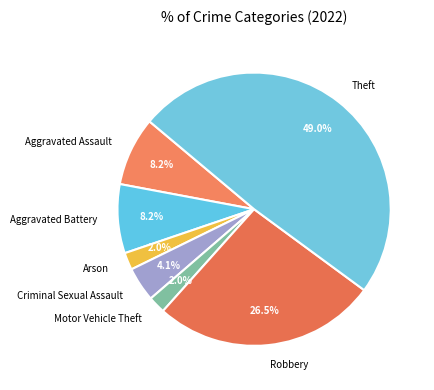

To the nearest percent, what is the difference between the Arson and Robbery slice percentages?

24%